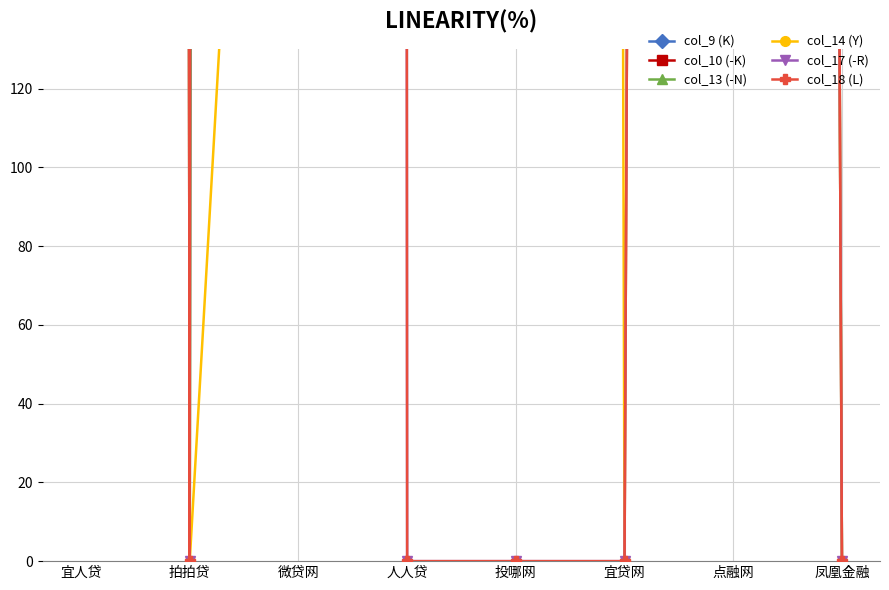

True or false: col_14 (Y) has more than 2 interior local peaks.

False